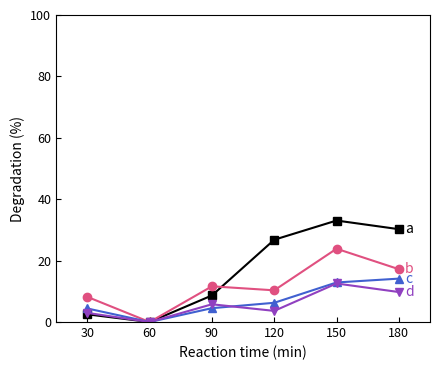

At which category is the sum across all series the highest?

150